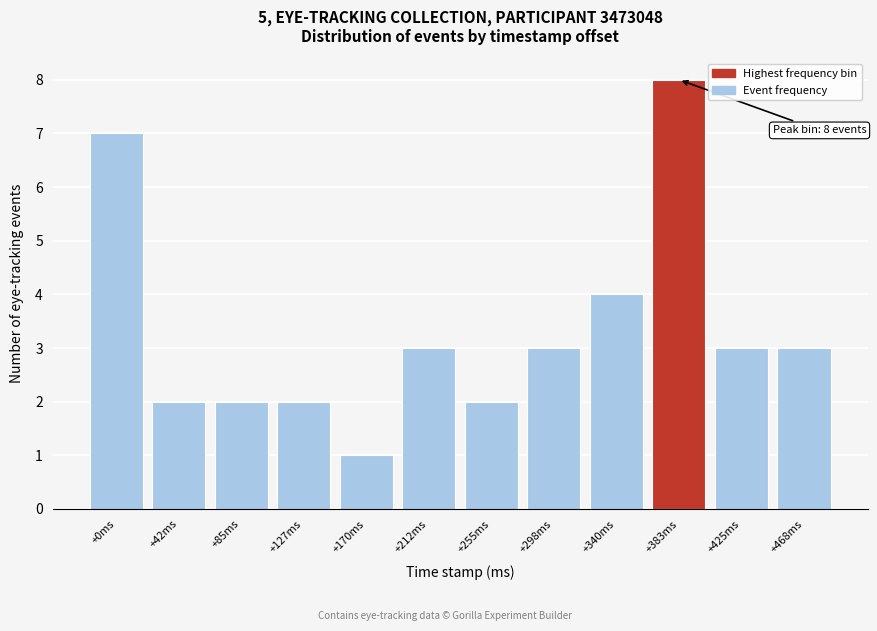

Reading left to right, extract all data points from this chart.

7	2	2	2	1	3	2	3	4	8	3	3